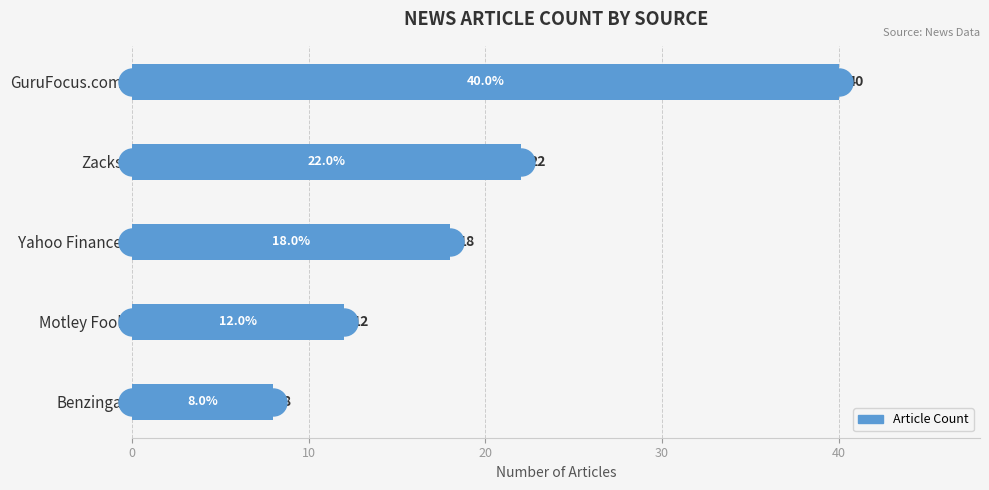

Which category has the lowest value across all series?

Benzinga